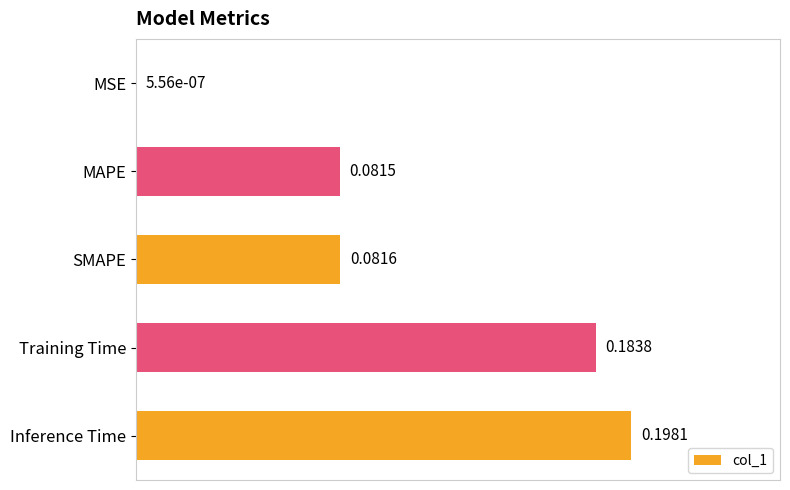

Between MSE and SMAPE, which is larger?

SMAPE